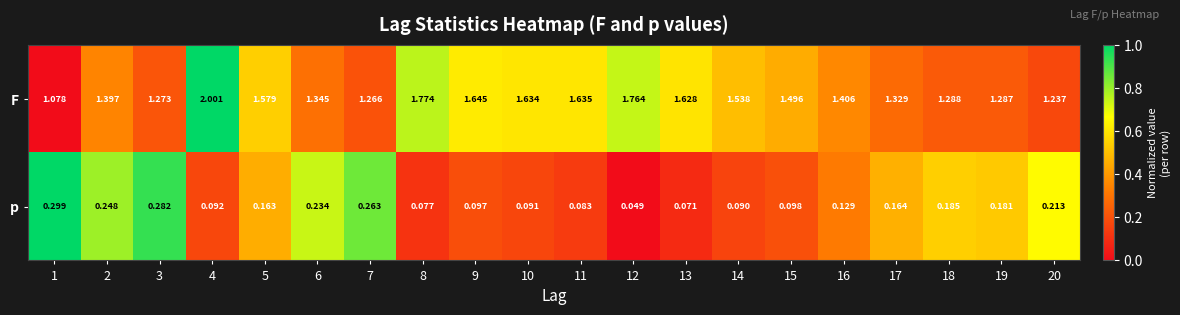

Count the number of data series in this chart.

2